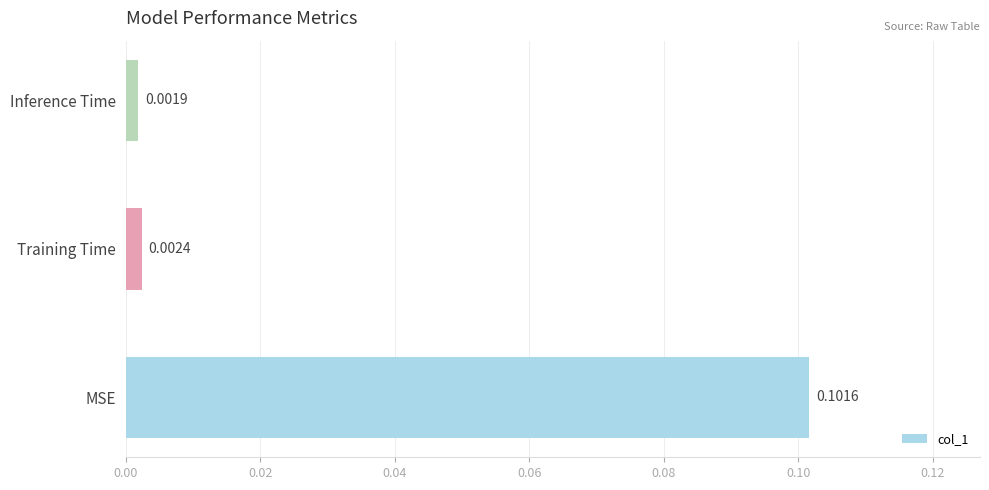

Rank the categories by value from highest to lowest.

MSE, Training Time, Inference Time